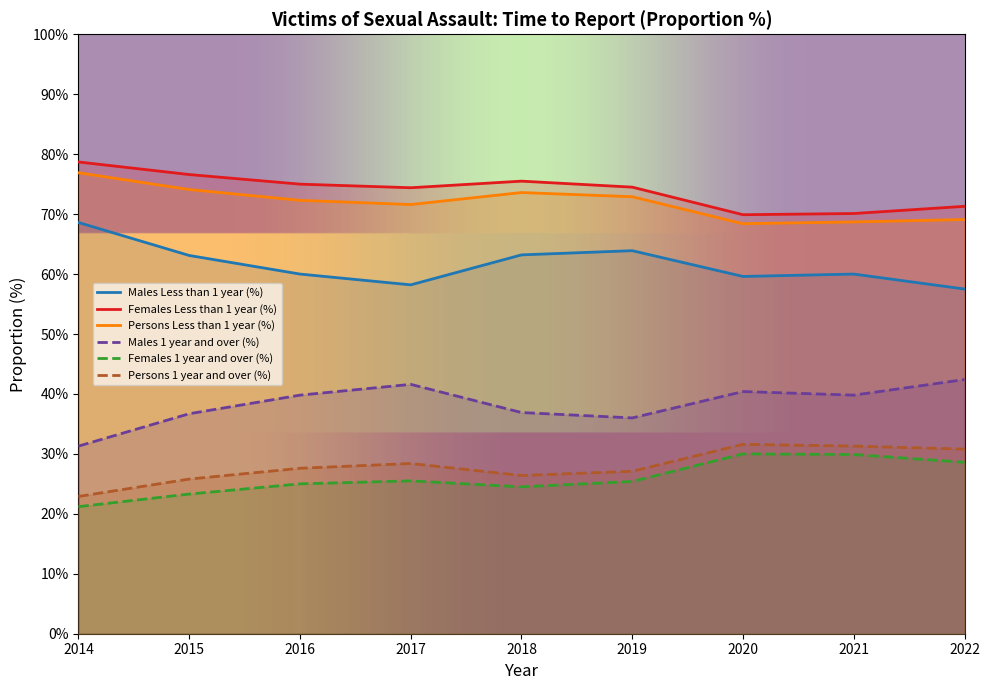

Rank the series by their maximum value, from highest to lowest.

Females Less than 1 year (%), Persons Less than 1 year (%), Males Less than 1 year (%), Males 1 year and over (%), Persons 1 year and over (%), Females 1 year and over (%)